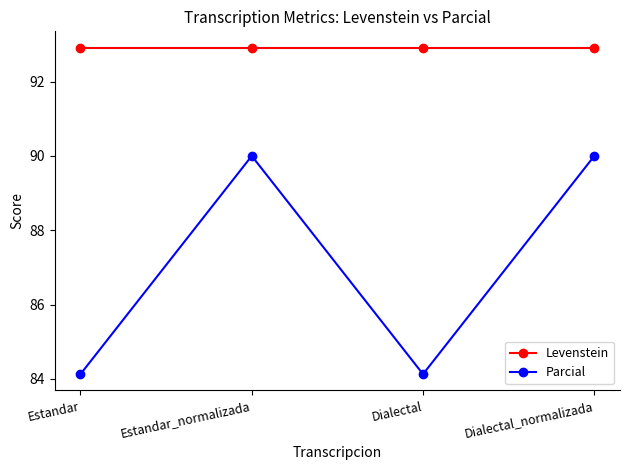

Which series changed the most between Dialectal and Dialectal_normalizada?

Parcial